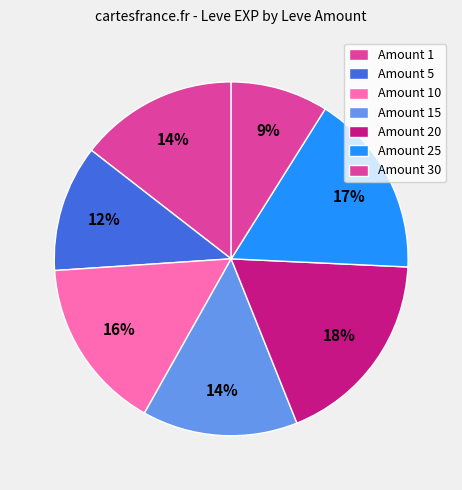

How many segments does this pie chart have?

7